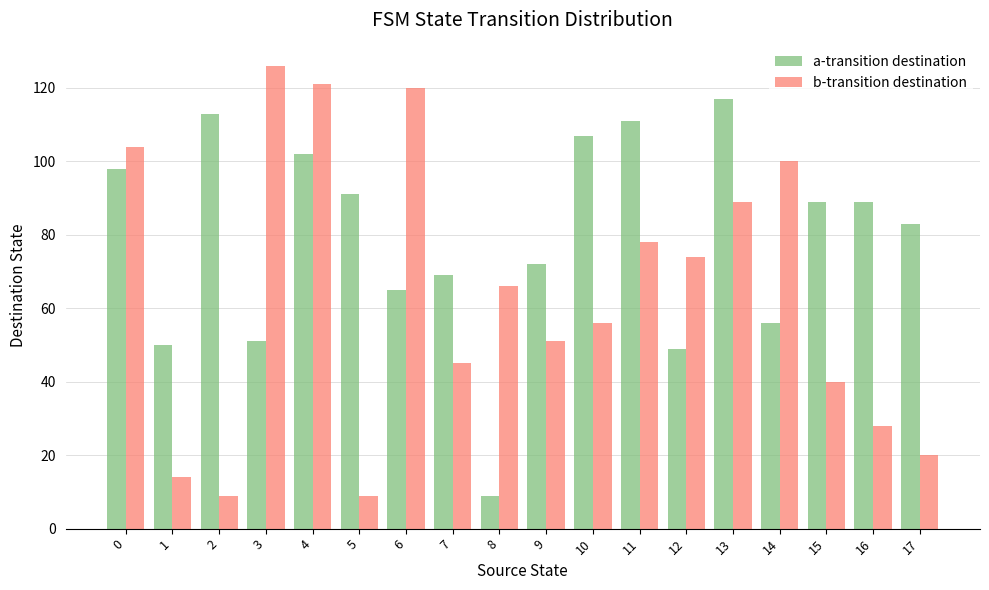

Reading left to right, extract all data points from this chart.

a-transition destination: 98	50	113	51	102	91	65	69	9	72	107	111	49	117	56	89	89	83
b-transition destination: 104	14	9	126	121	9	120	45	66	51	56	78	74	89	100	40	28	20